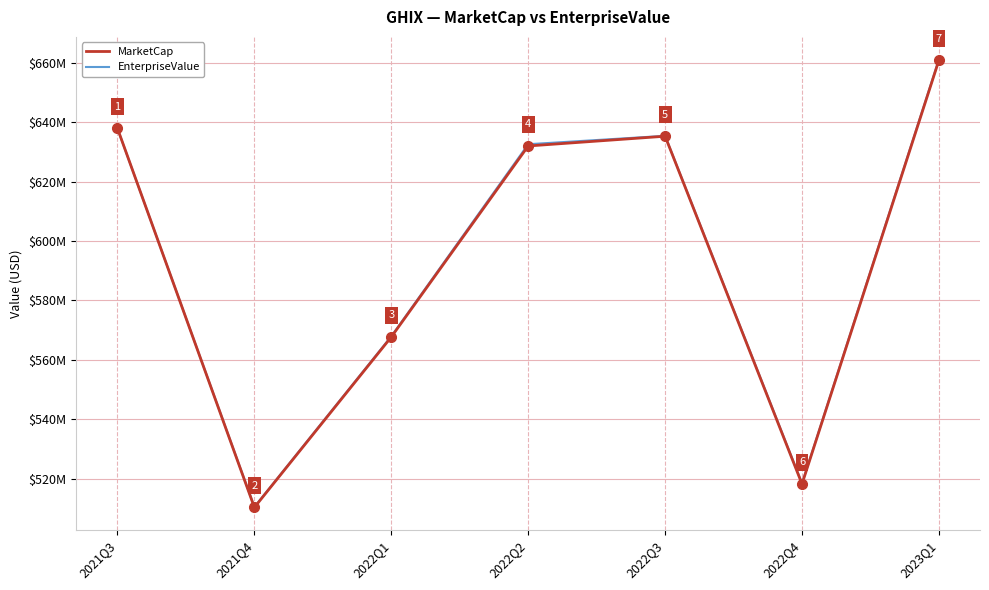

Between 2022Q1 and 2022Q2, which series saw the biggest shift?

EnterpriseValue